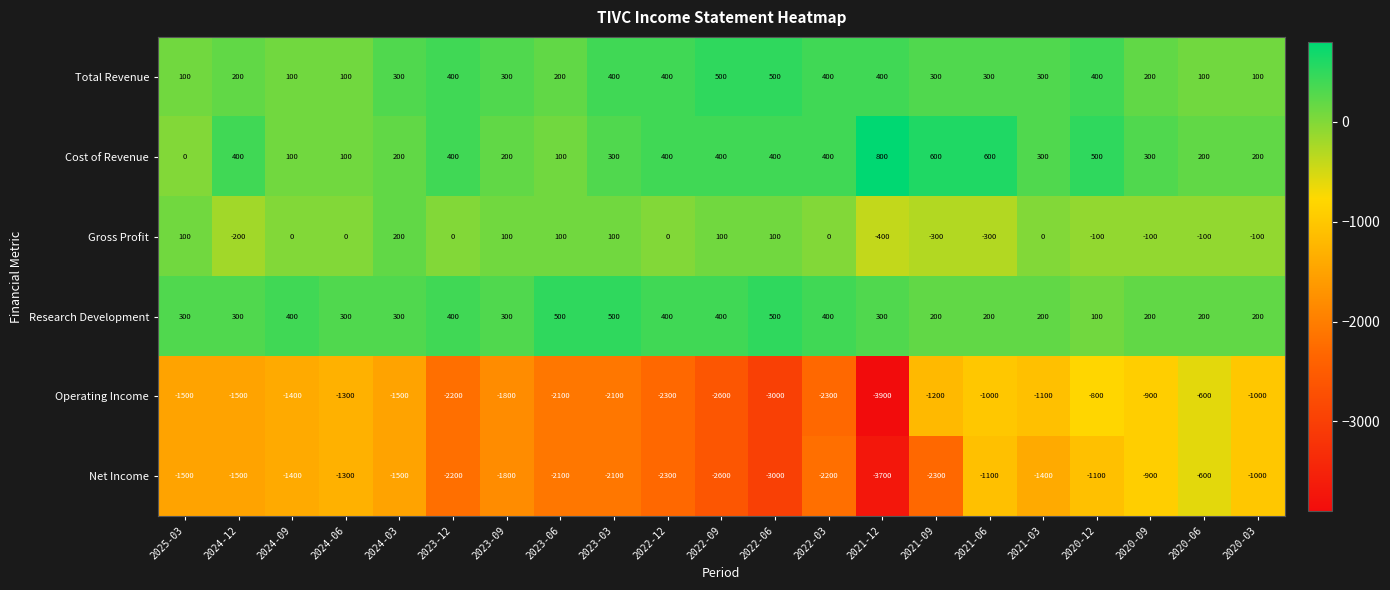

What is the sum of all Total Revenue values?

6000